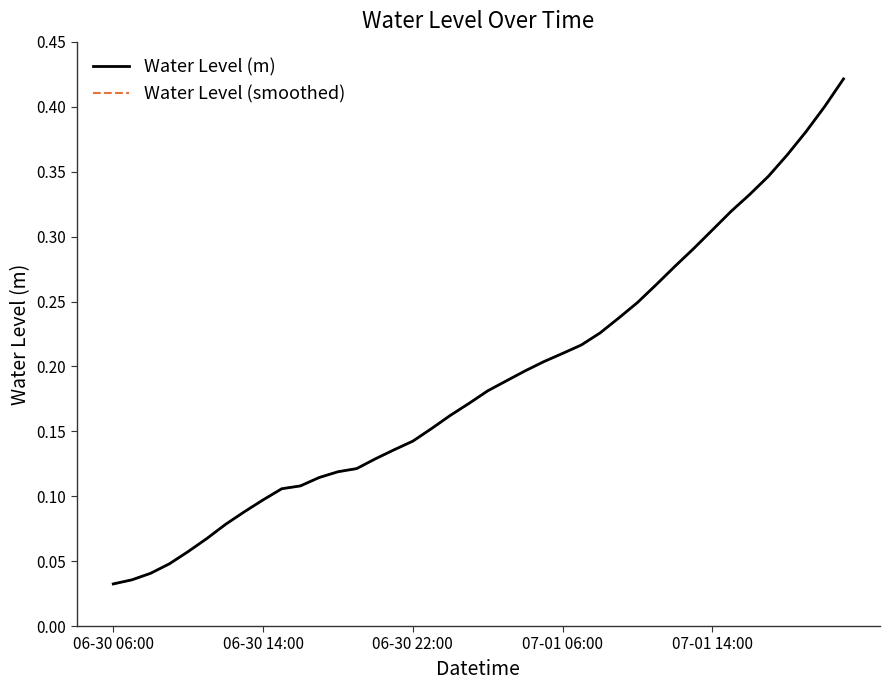

How many lines are shown in the chart?

2